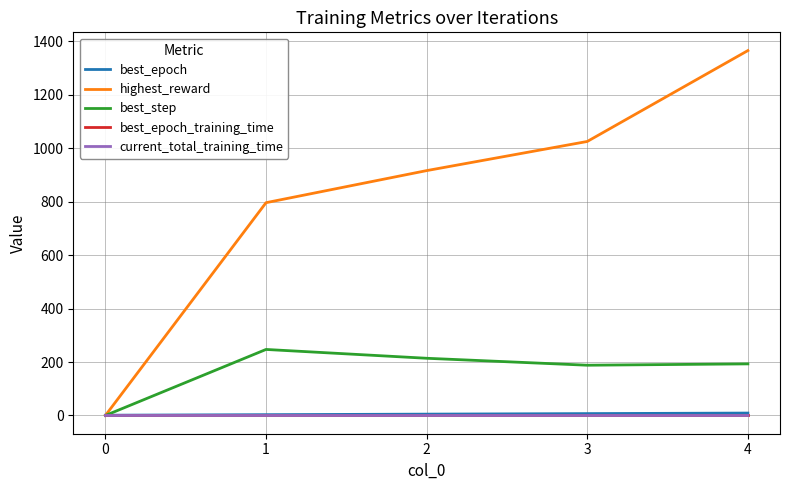

At how many categories does at least one series exceed 1343?

1